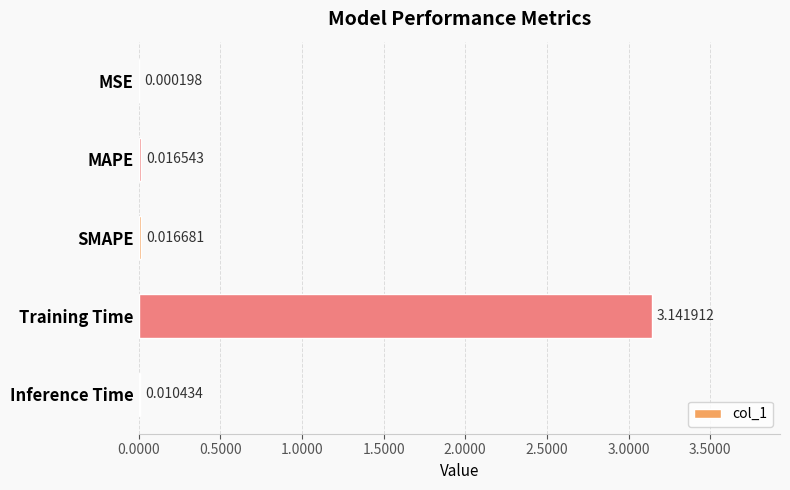

Where is the data nearest to the value 1?

SMAPE